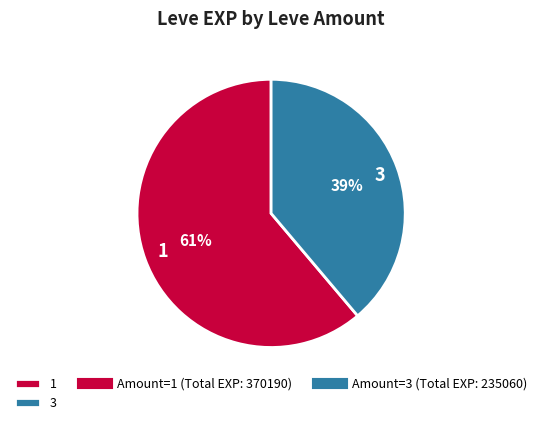

What percentage is the 1 slice, to the nearest percent?

61%